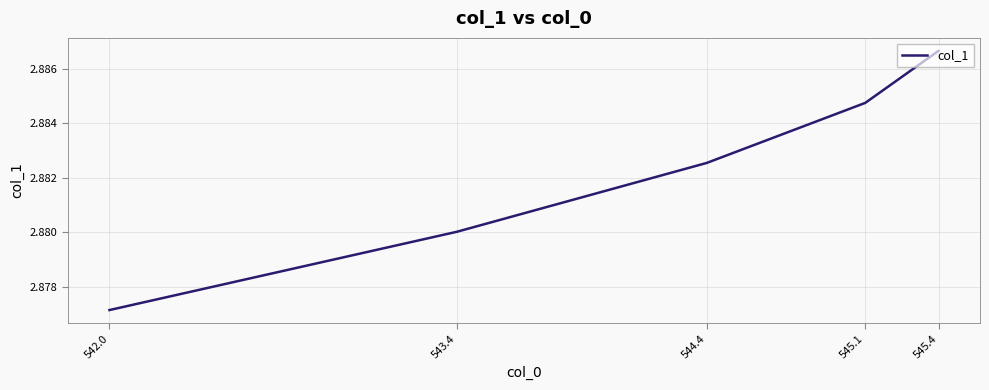

Is it true that the value at 545.1 is 3.9?

False